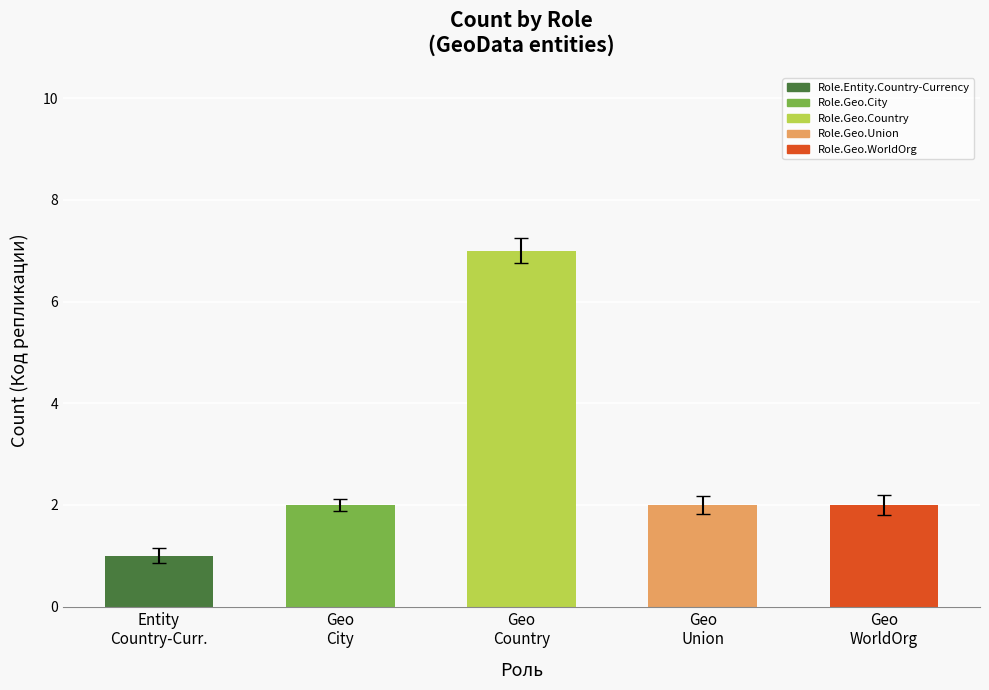

What is the greatest value displayed?

7